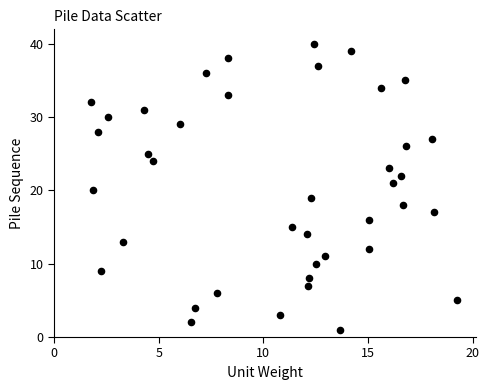

What is the range of Y values (max minus min)?

39